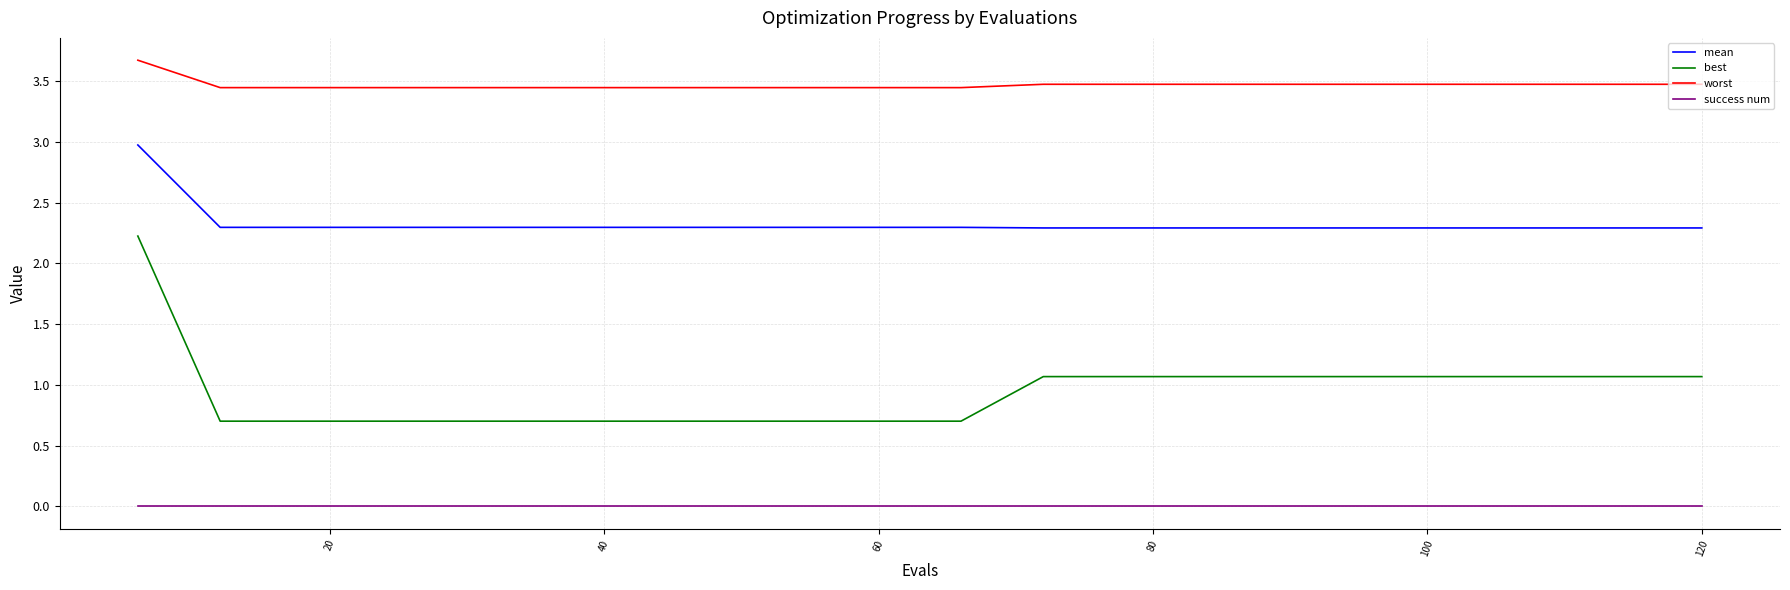

How many lines are shown in the chart?

4